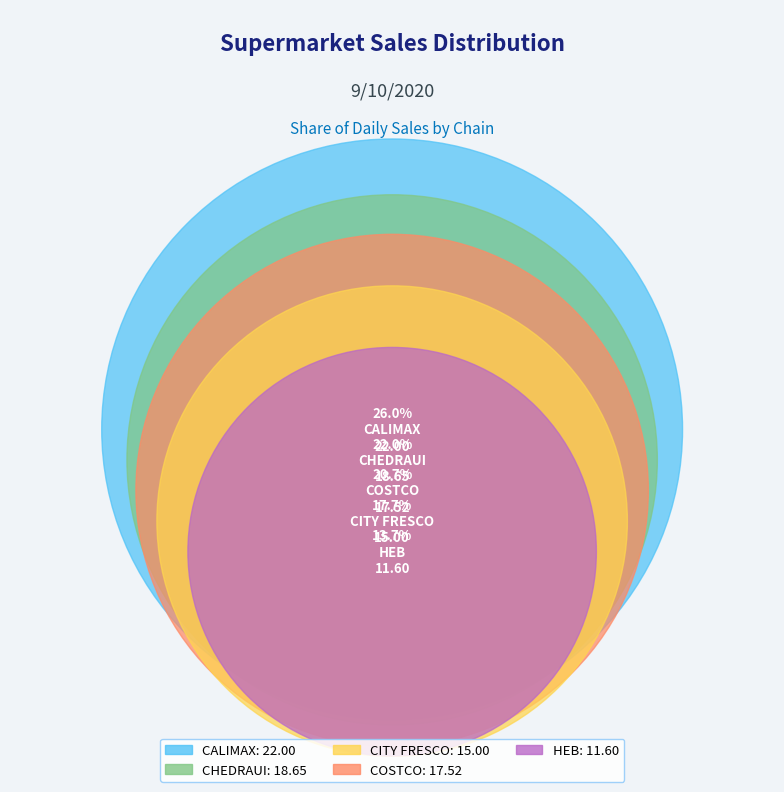

Combined, what portion of the pie is CHEDRAUI and CITY FRESCO?

39.7%